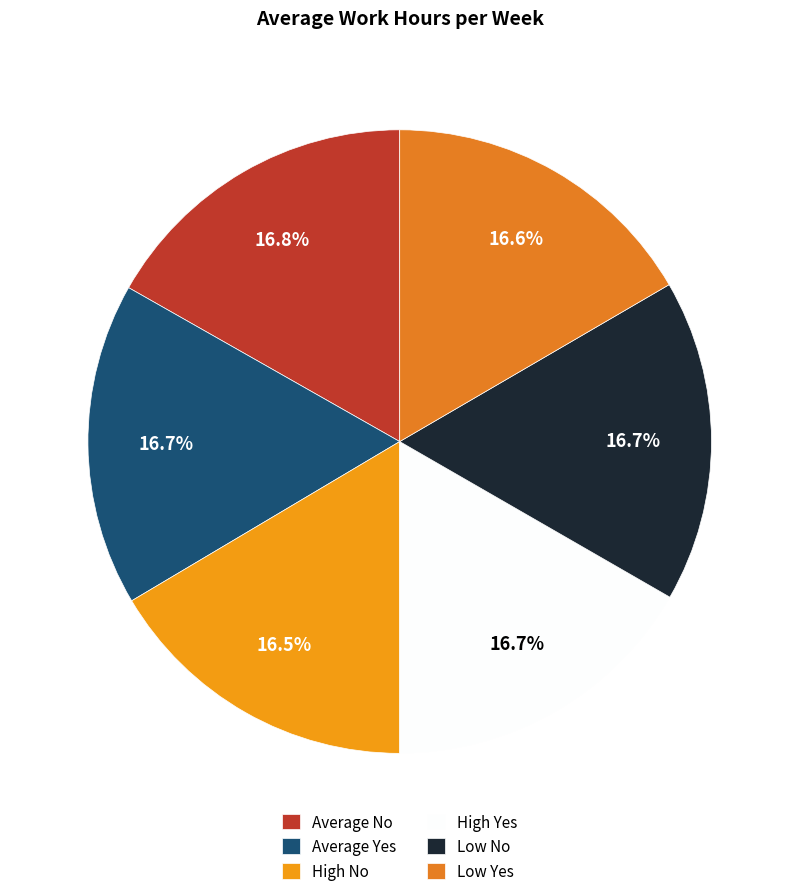

To the nearest percent, what is the combined percentage of High Yes and Low No?

33%